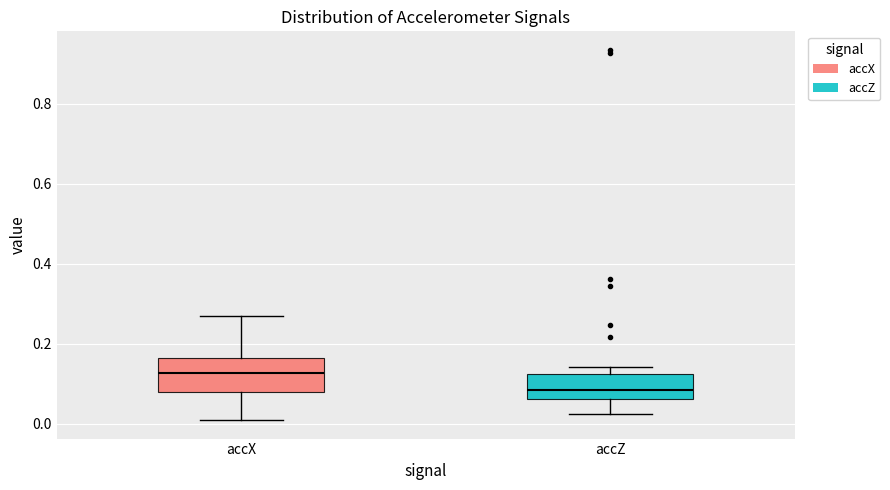

Reading left to right, read every box against the y-axis: the position of its median line, the range the box covers, and the ends of its whiskers. The values are not printed on the chart, so give them approximately, as read against the axis.

accX: median 0.12, box 0.08 to 0.16, whiskers 0.00 to 0.26
accZ: median 0.08, box 0.06 to 0.12, whiskers 0.02 to 0.14